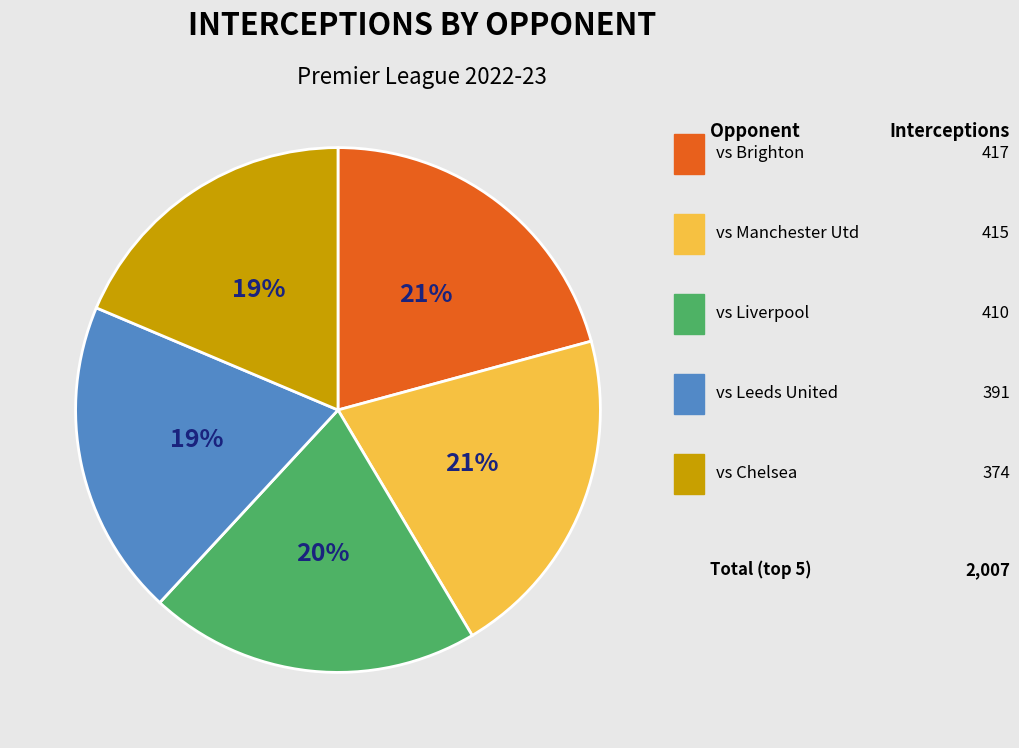

Does any single category account for the majority?

No